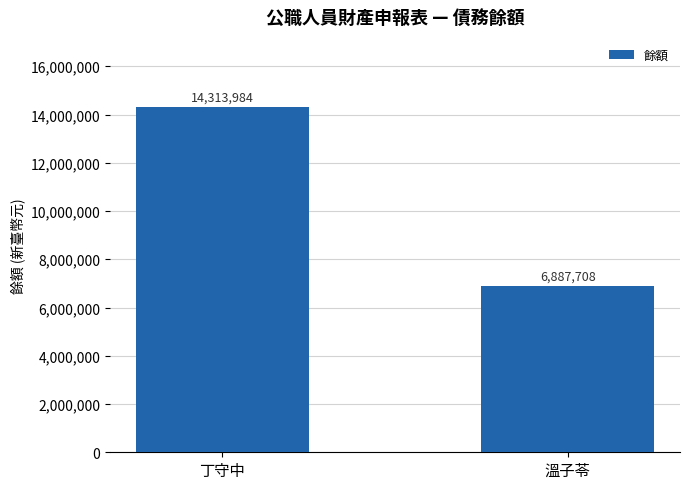

The value at 丁守中 is 14313984. True or false?

True